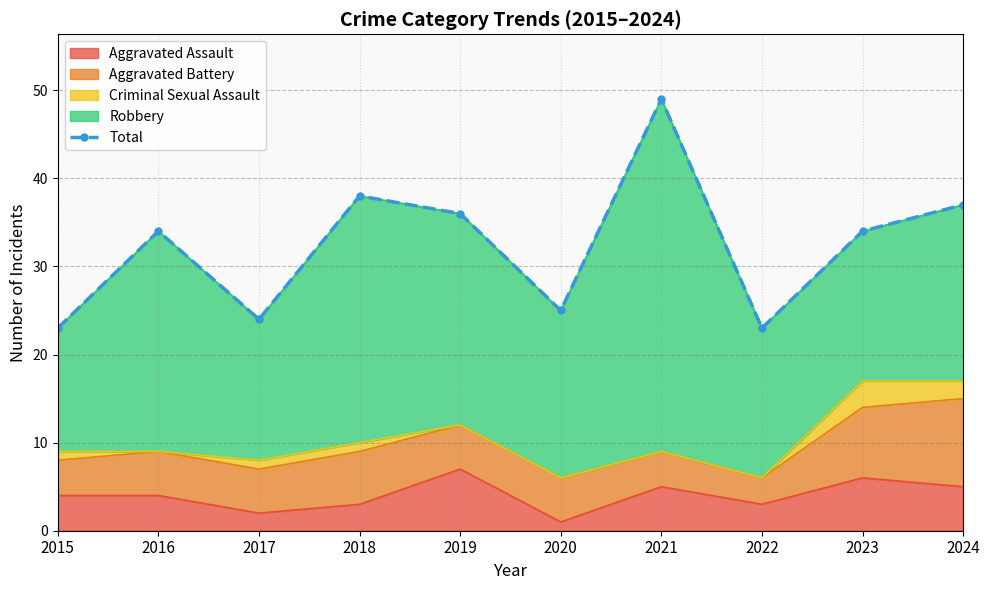

True or false: the data shows 23 at 2022.

True